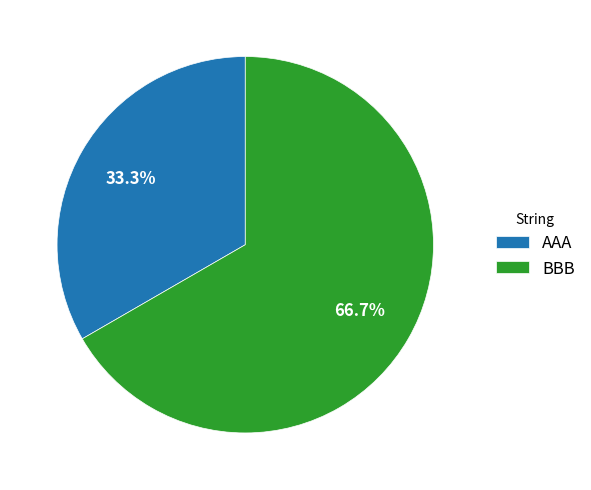

What is the largest slice in the pie chart?

BBB